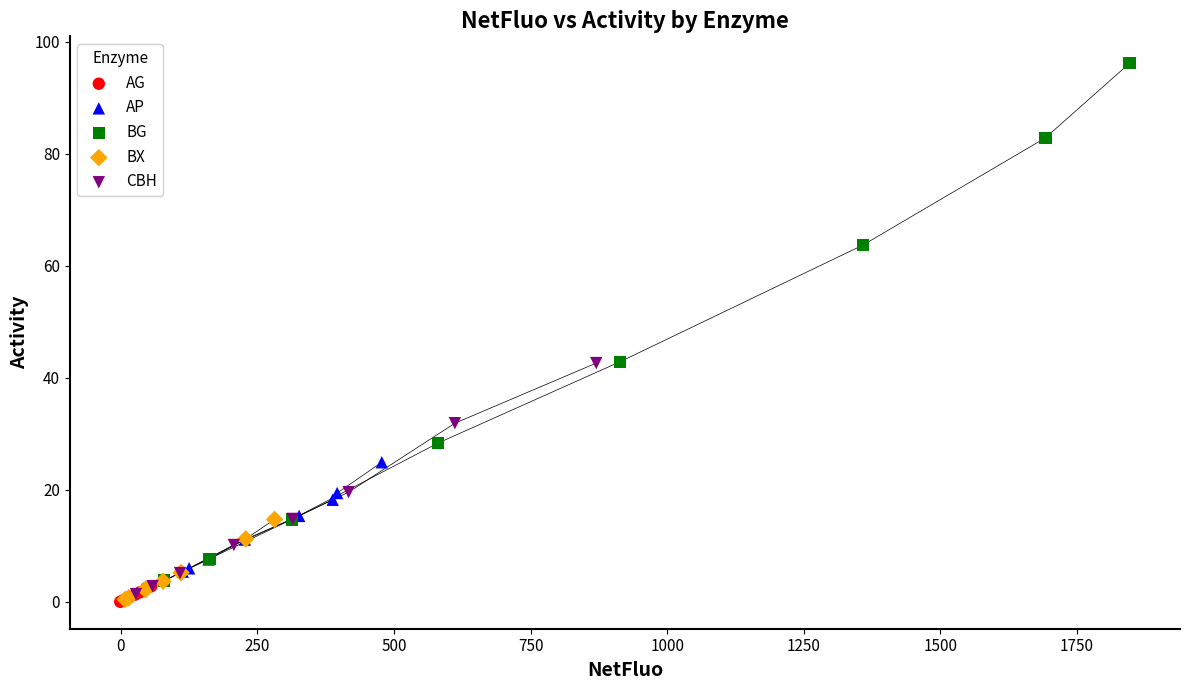

What are all the series names shown in the legend?

AG, AP, BG, BX, CBH